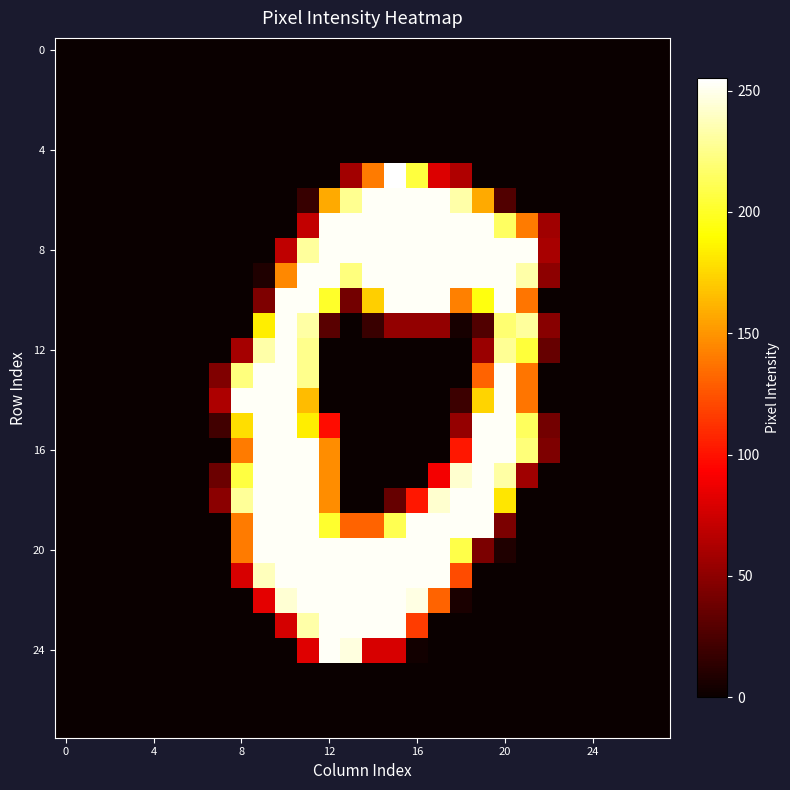

At which category is the sum across all series the highest?

11